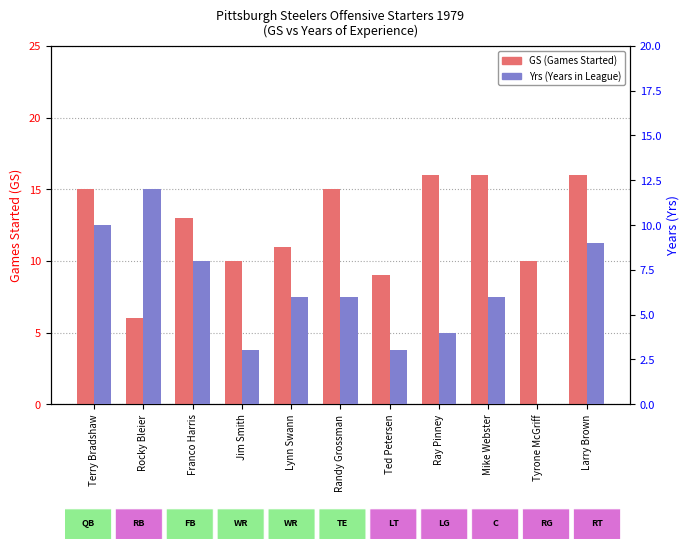

Which series changed the most between Jim Smith and Mike Webster?

GS